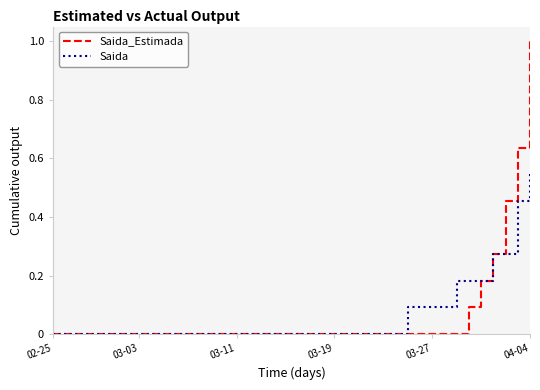

Which series has the largest range (max minus min)?

Saida_Estimada